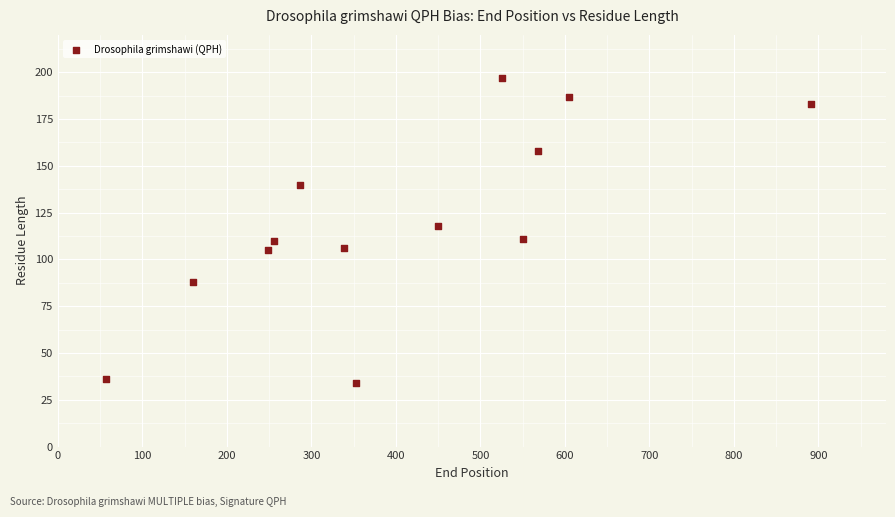

What is the range of Y values (max minus min)?

163